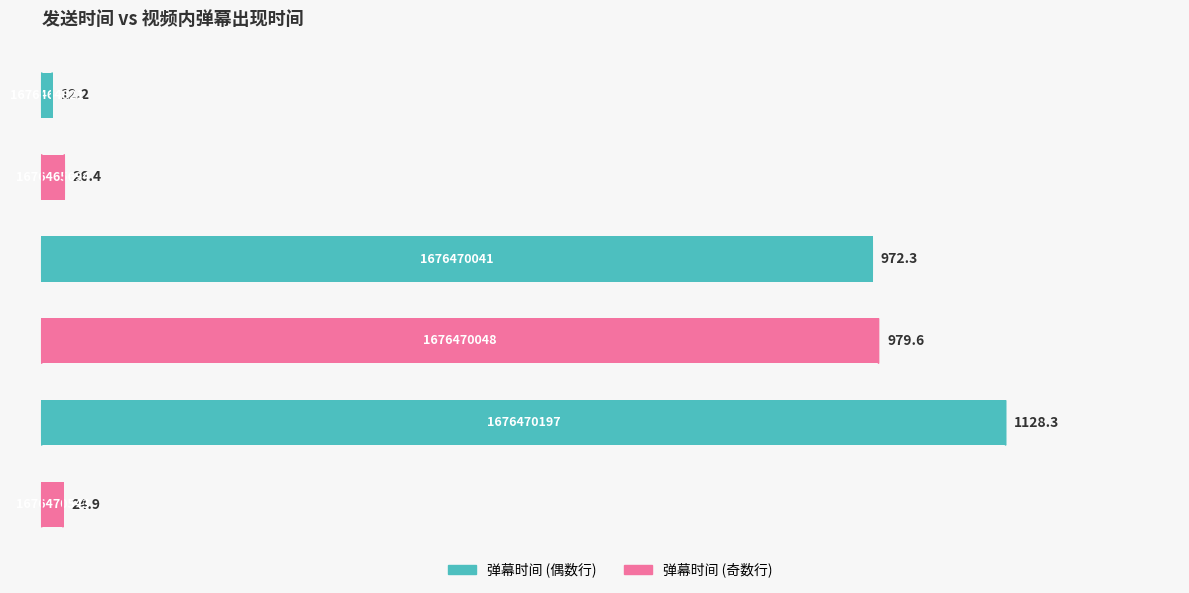

Where is the data nearest to the value 570?

1676470041